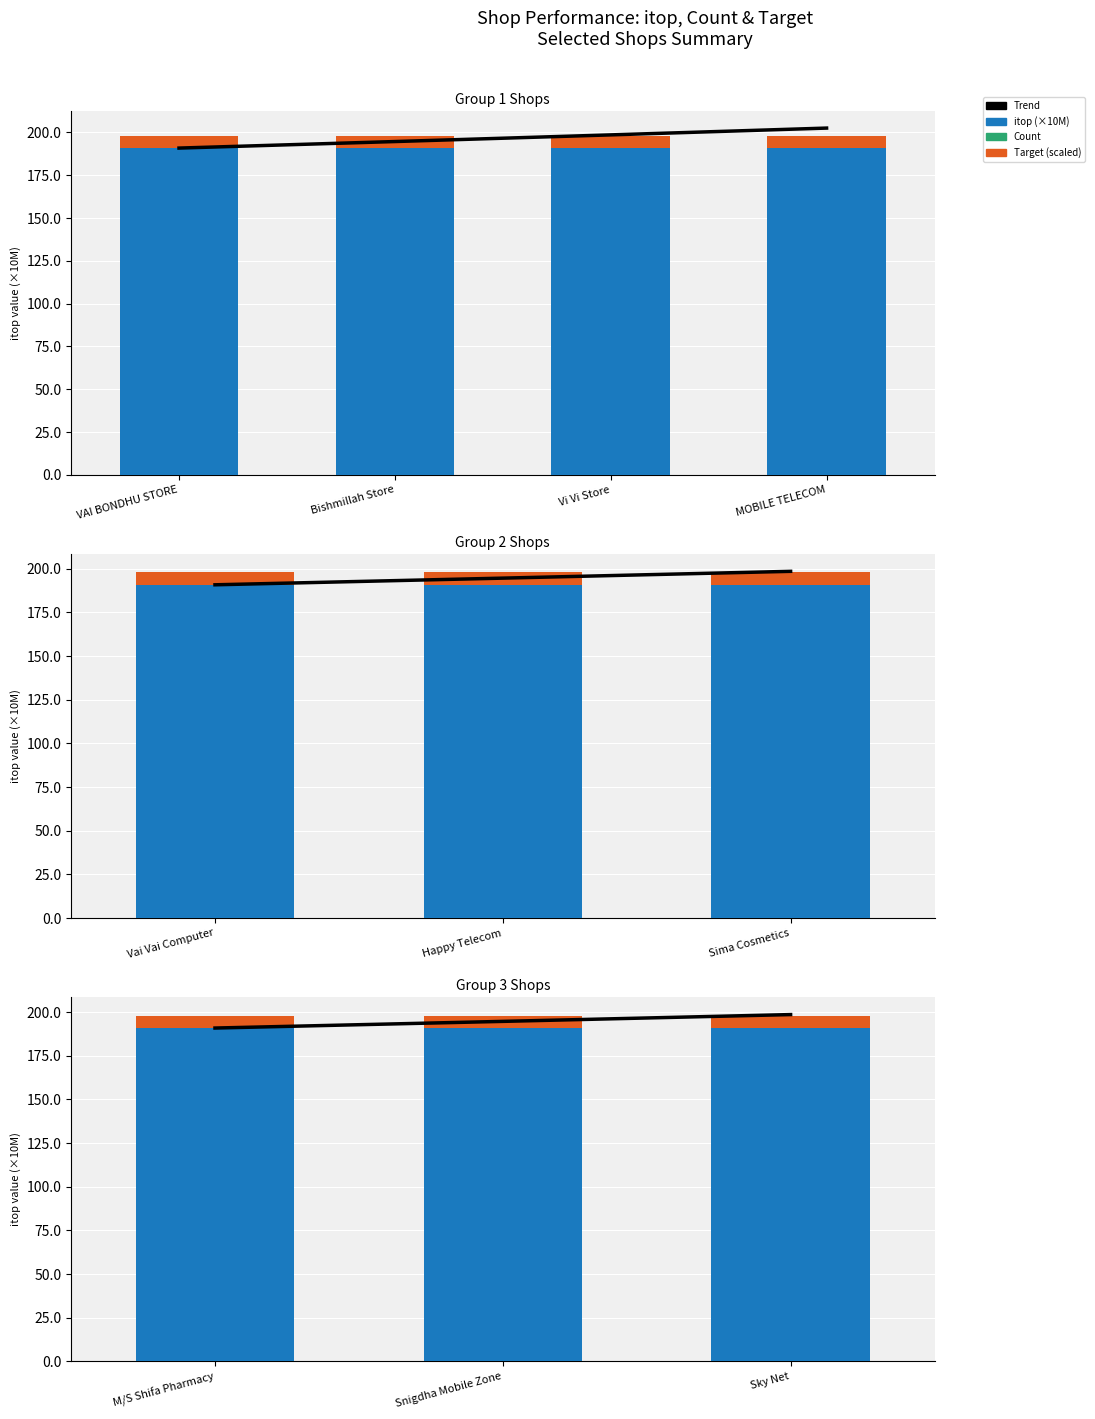

At which label is itop (×10M) closest to 190?

Sky Net